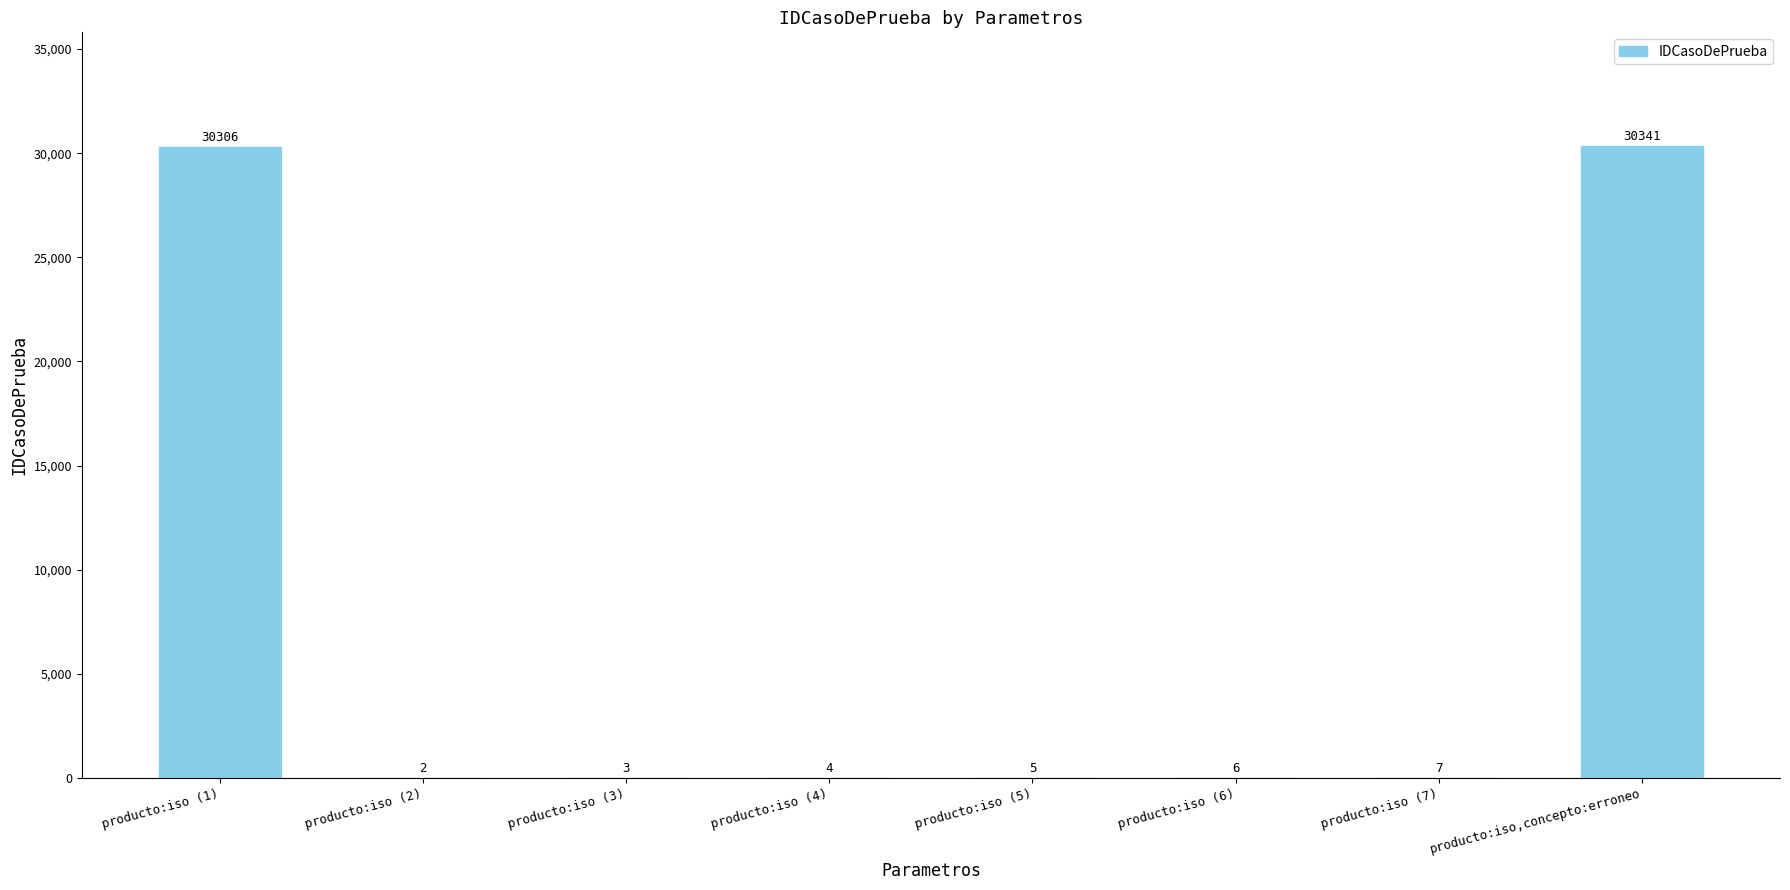

The value at producto:iso,concepto:erroneo is 40997. True or false?

False